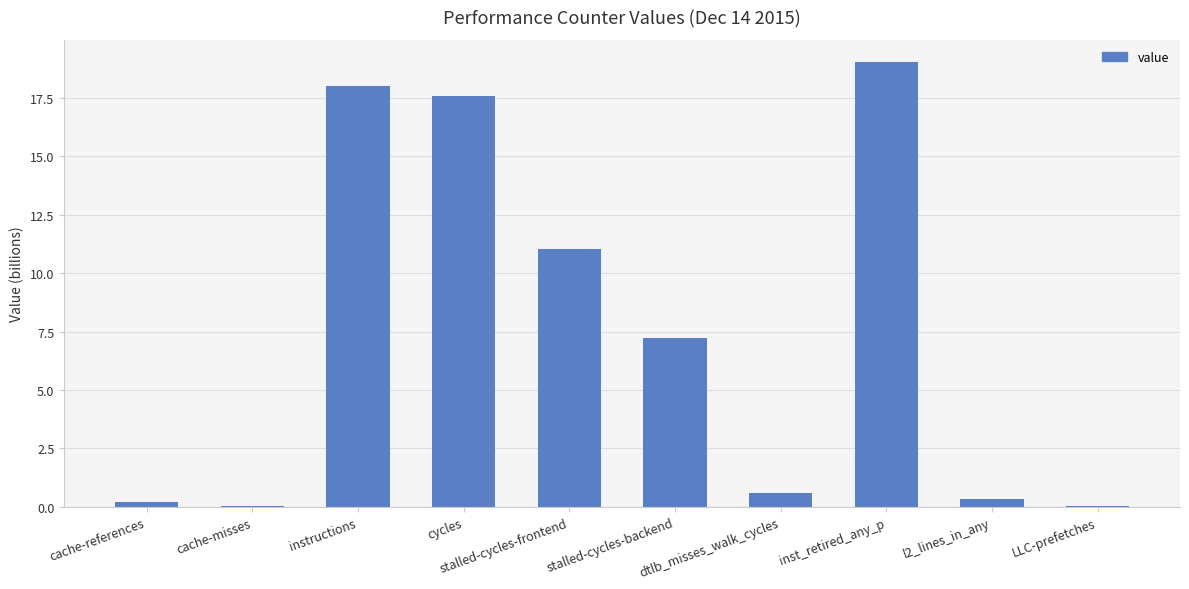

What is the change in value from stalled-cycles-frontend to stalled-cycles-backend?

-3.8